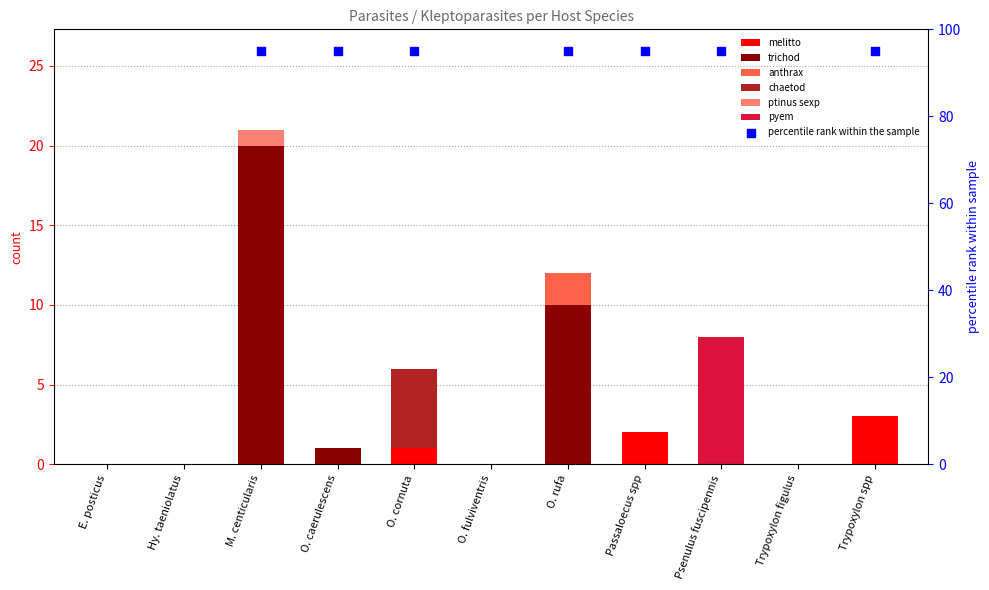

Which series has the largest total across all categories?

trichod